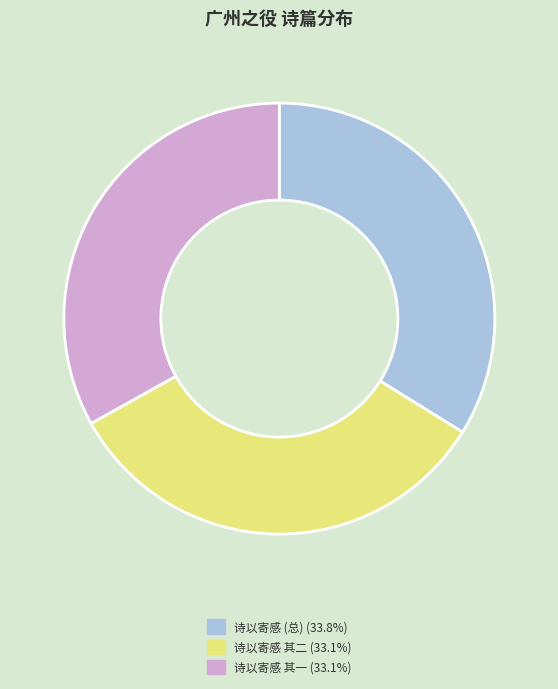

Does any single category account for the majority?

No